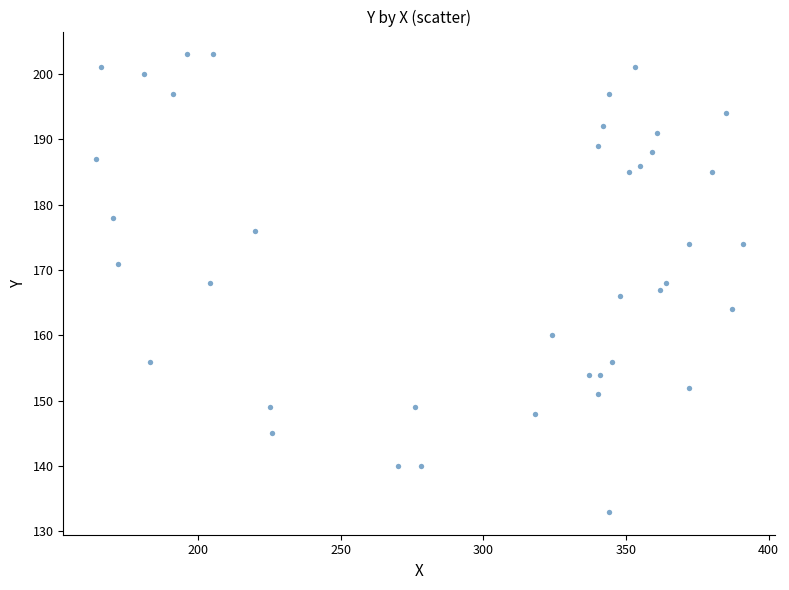

What is the range of X values (max minus min)?

227